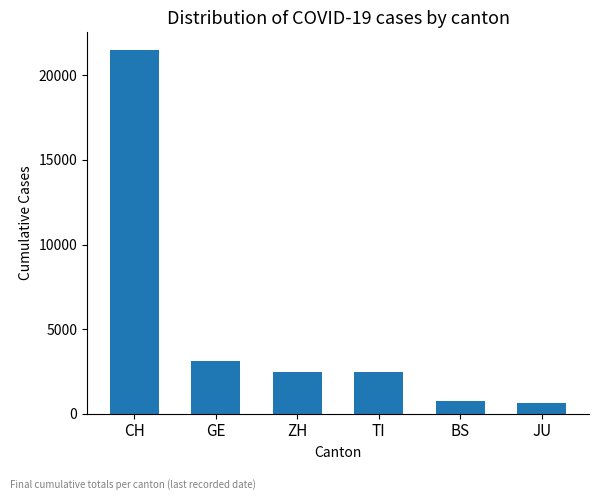

How many data points are less than 2467?

3